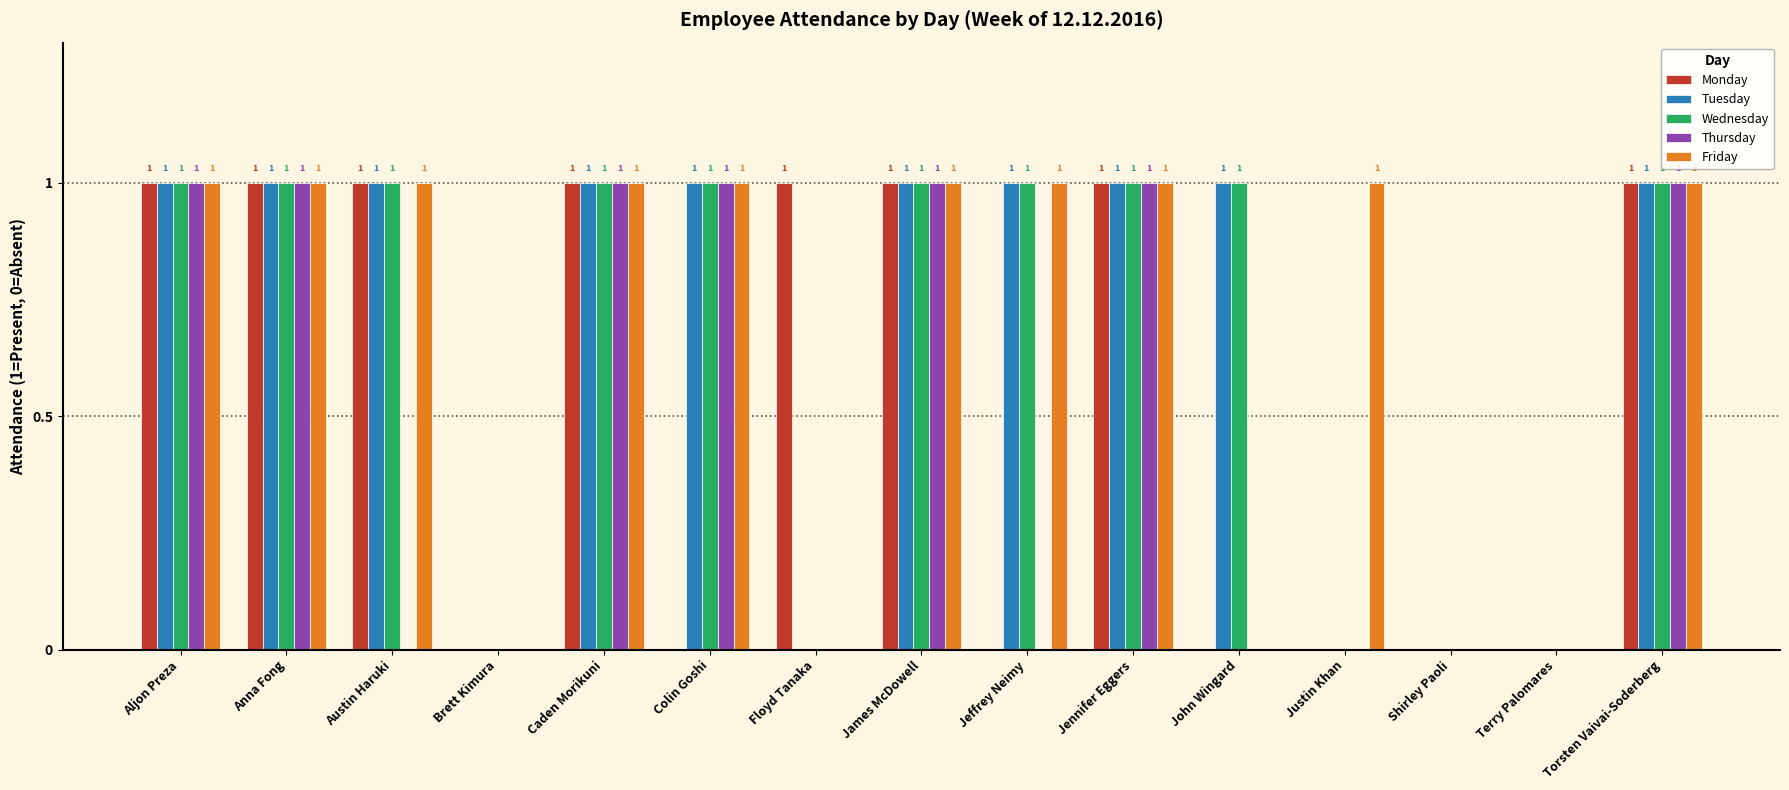

What is the sum of all Thursday values?

7